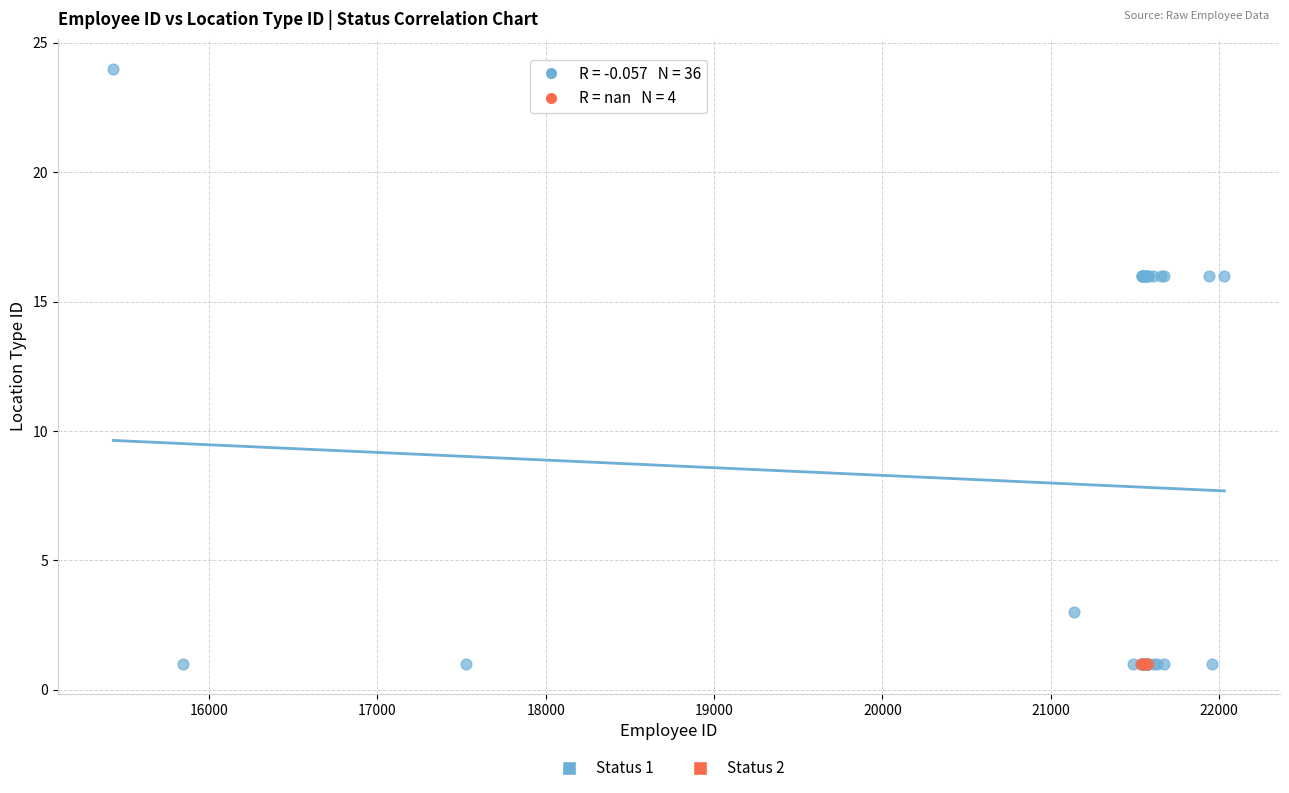

Which series contains the highest Y value?

Status 1